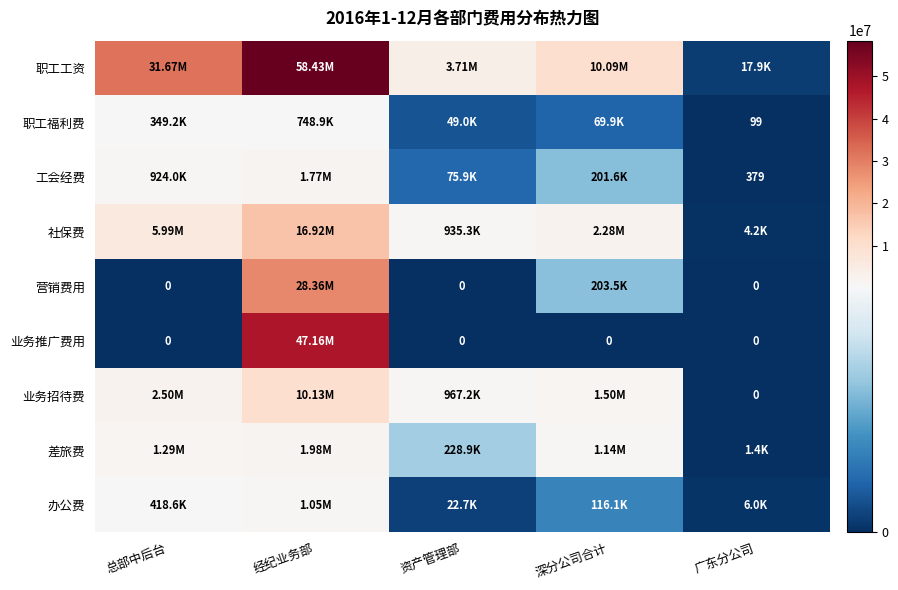

At which category does the chart reach its minimum across all series?

总部中后台